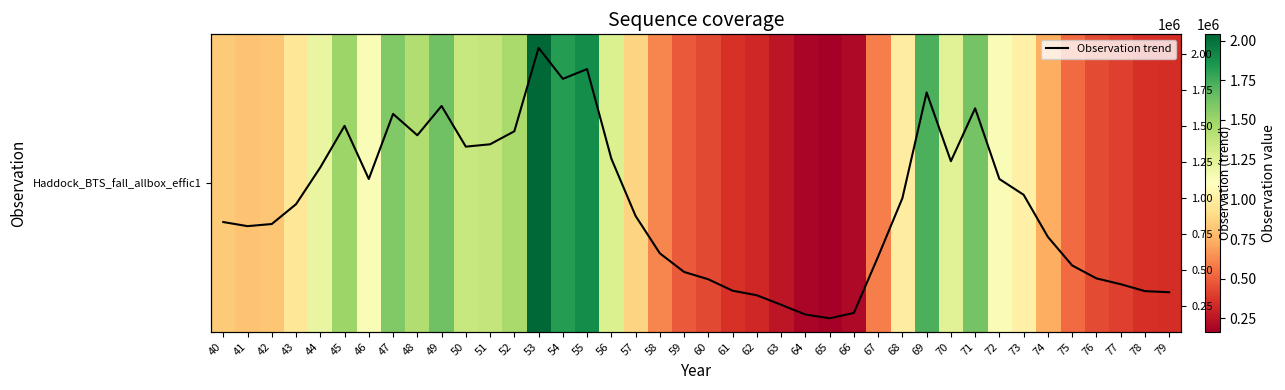

How many values in the Haddock_BTS_fall_allbox_effic1 series are below 956261?

20